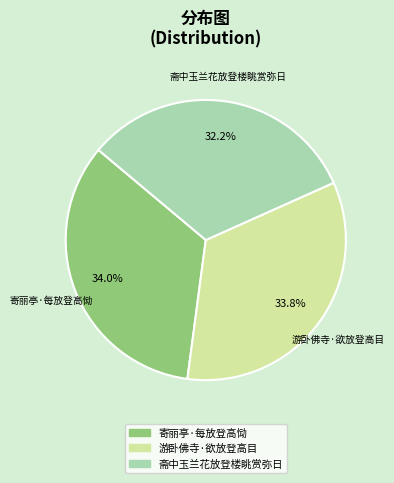

Between 寄丽亭·每放登高恸 and 斋中玉兰花放登楼眺赏弥日, which is larger?

寄丽亭·每放登高恸